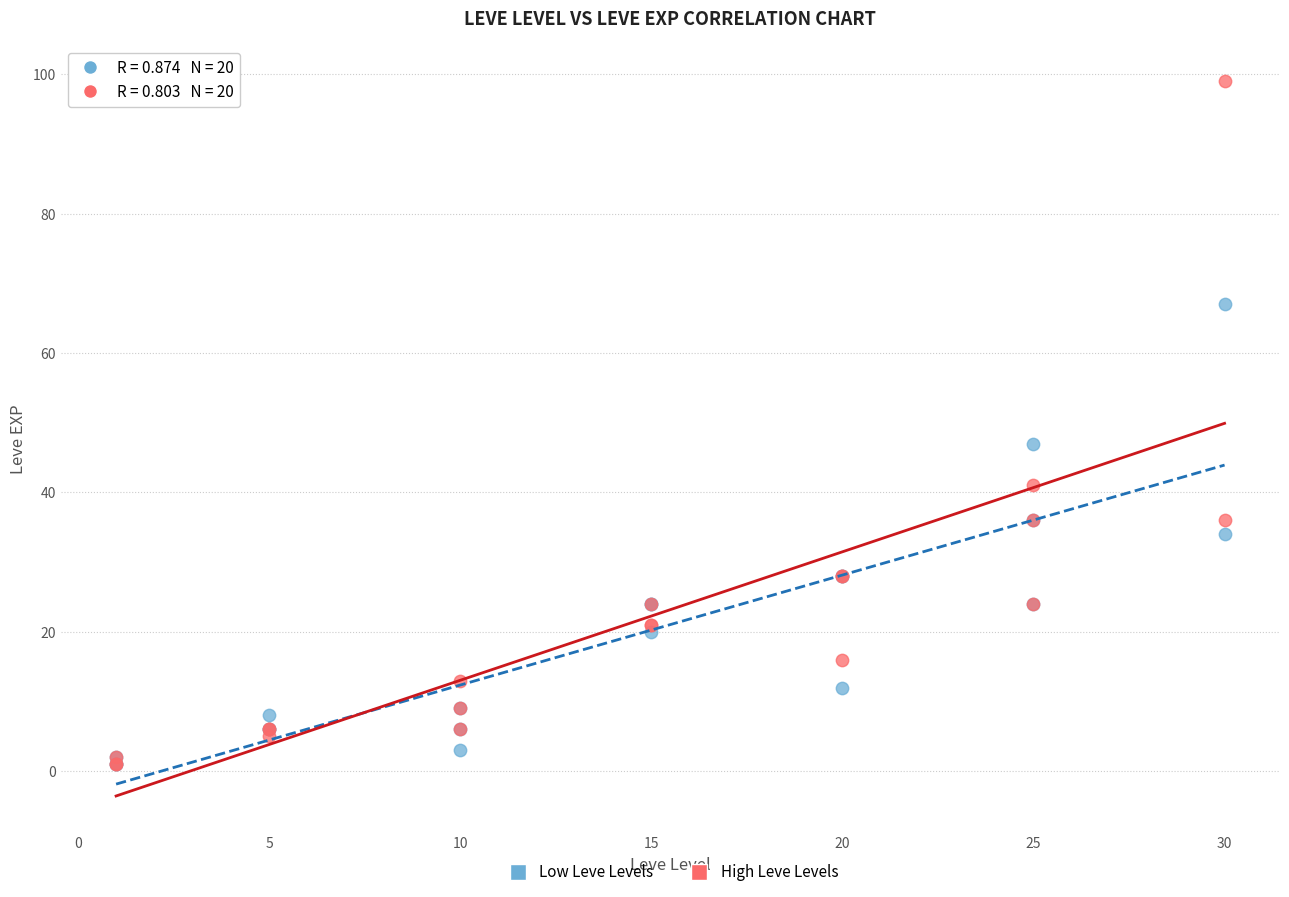

Which series has the largest Y range (max minus min)?

High Leve Levels